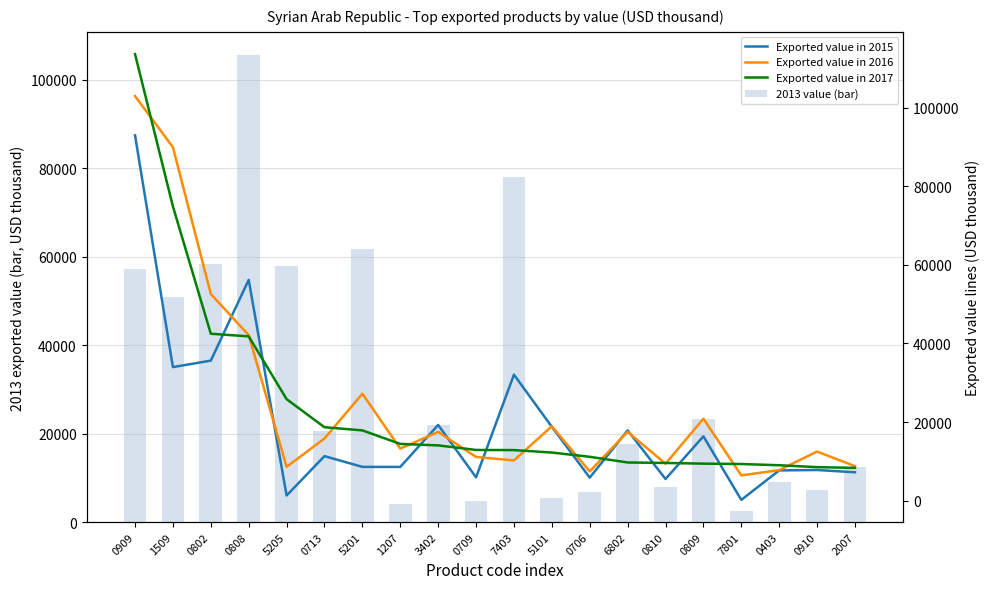

Which category has the highest value in the Exported value in 2015 series?

0909